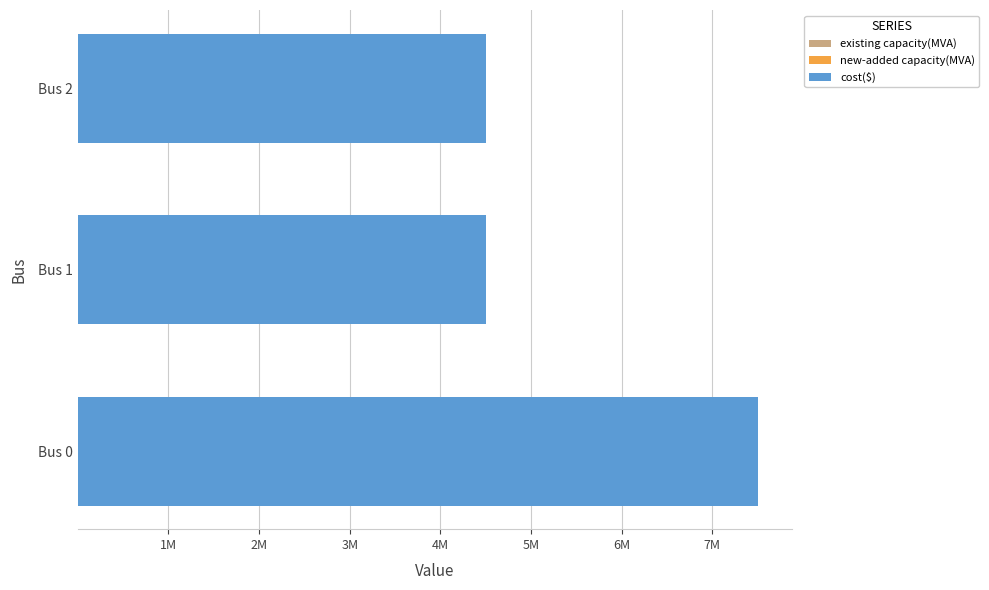

What is the average value of the existing capacity(MVA) series?

19.0